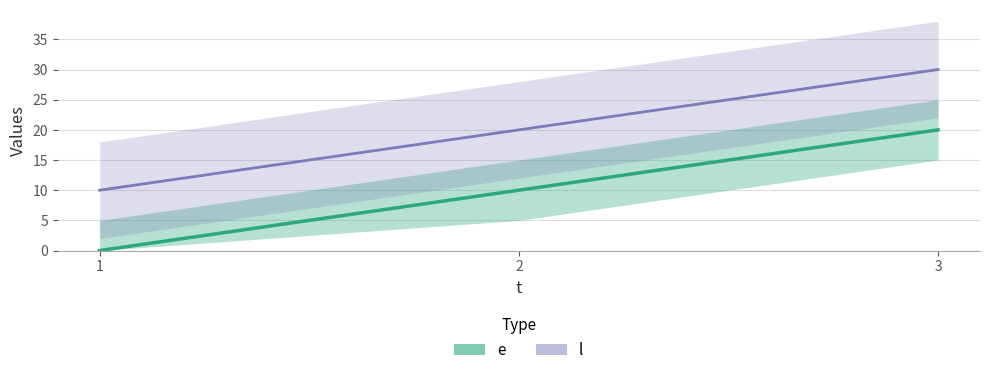

What is the value of the l point at the 3rd from the left?

30